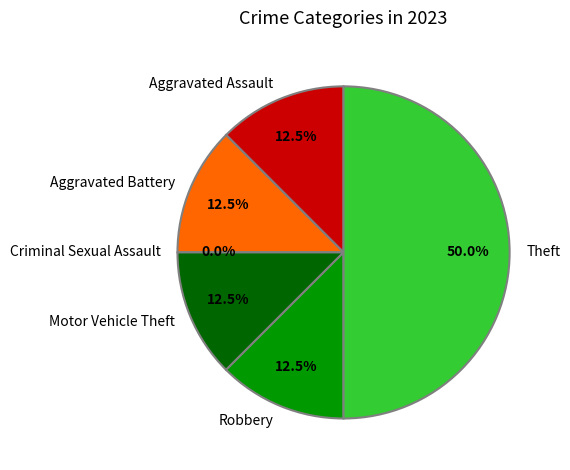

Count the number of slices in the pie.

6